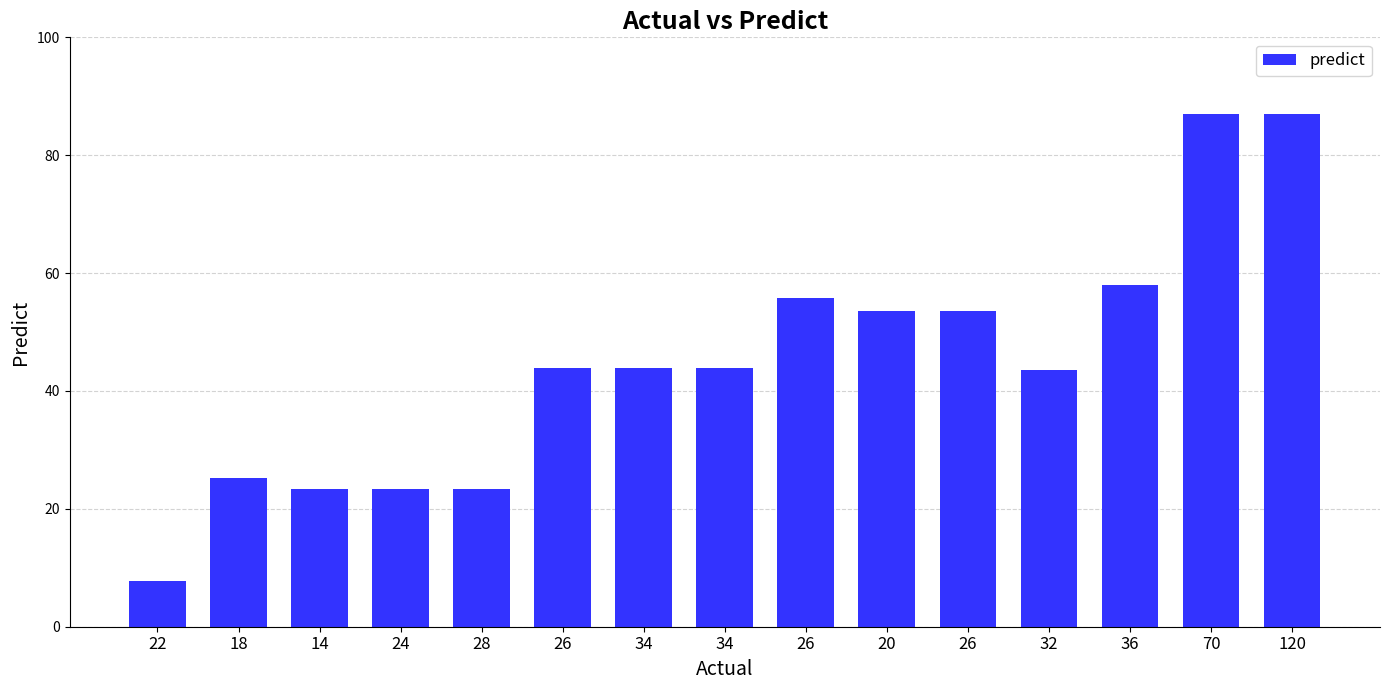

What is the difference between the values at 28 and 26?

20.5